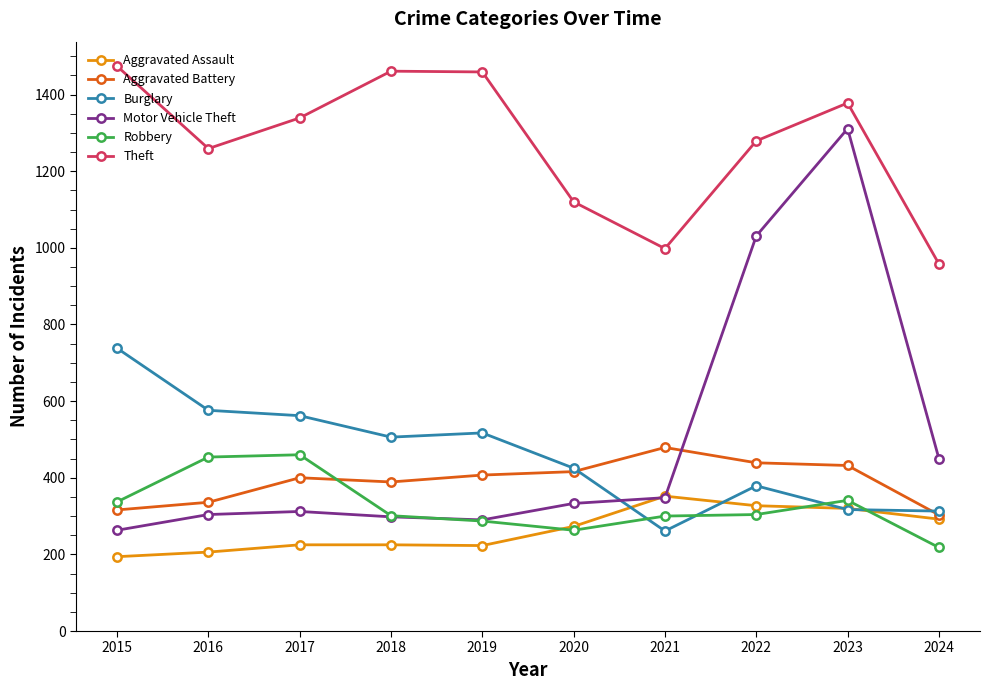

At which category does Theft reach its first local valley?

2016